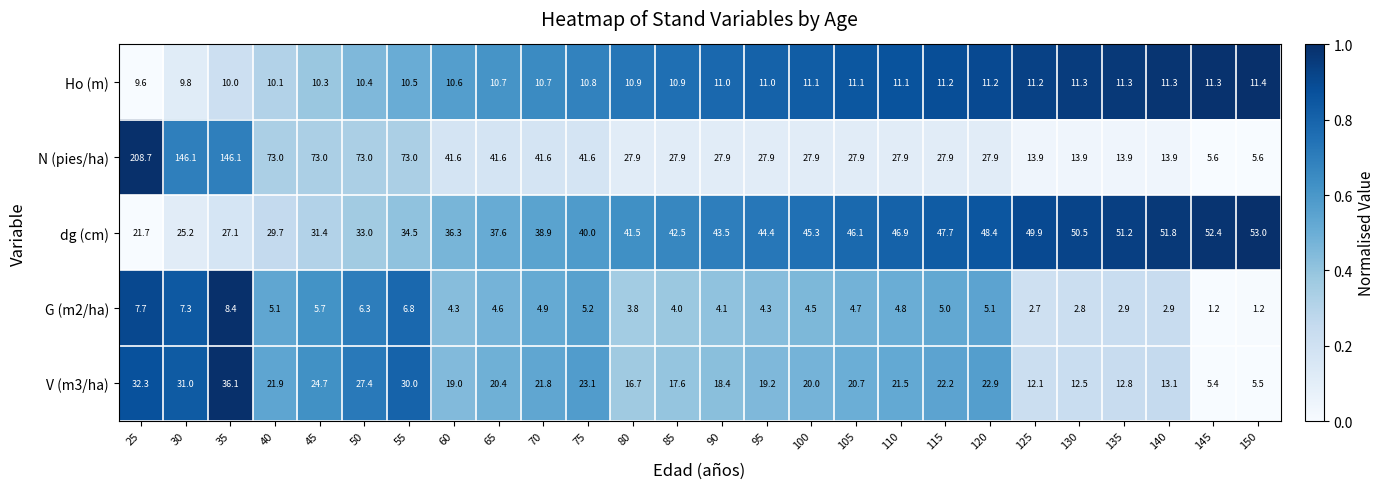

What is the sum of all Ho (m) values?

280.8